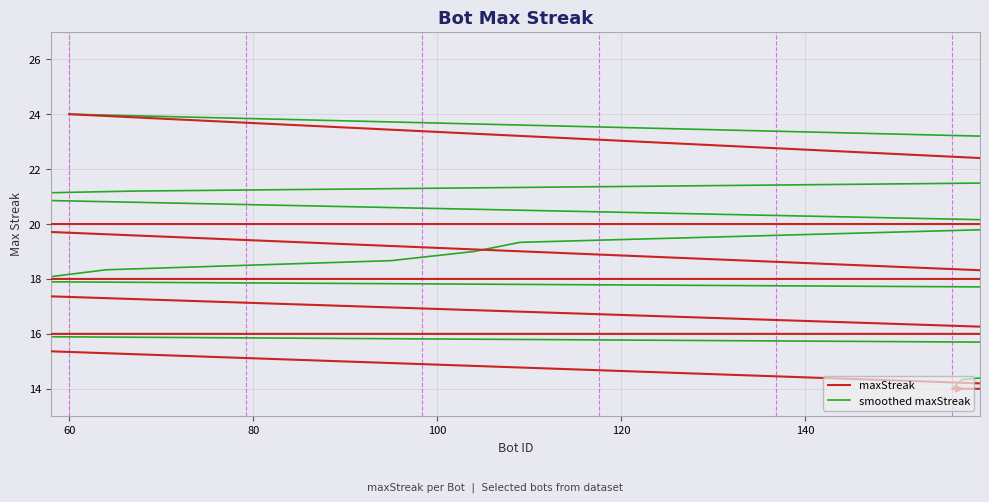

What is the sum of all maxStreak values?

680.0